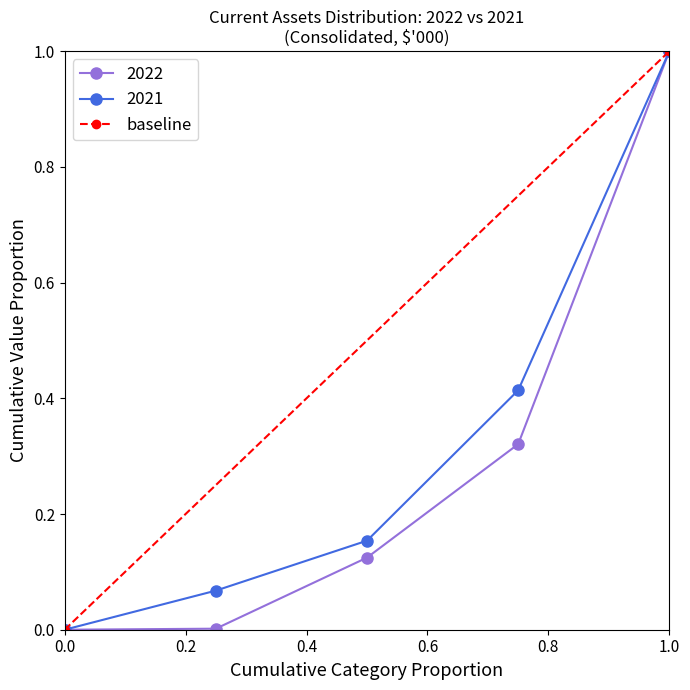

Is it true that 2021 equals 0.0 at 0.0?

True